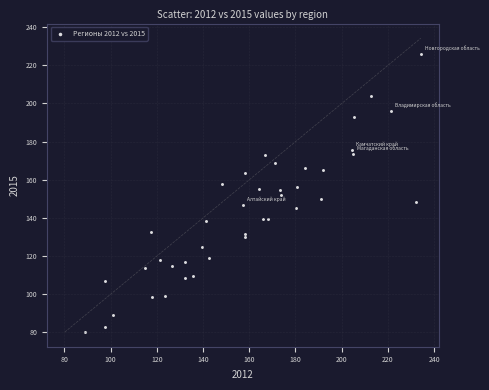

What is the range of X values (max minus min)?

145.2